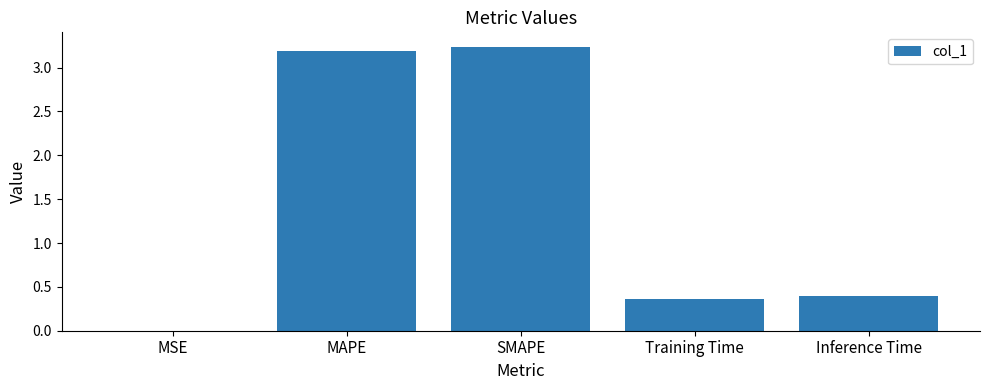

What is the sum of all values?

7.2